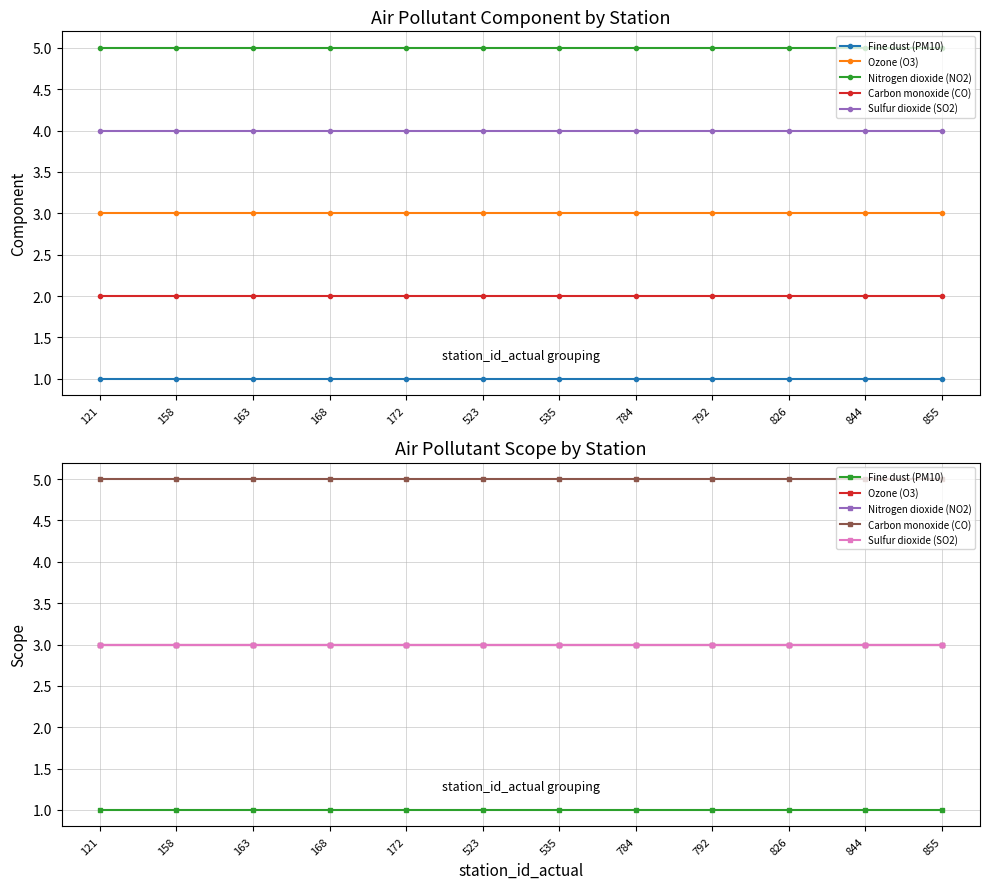

The Fine dust (PM10) series shows 1 at 121. True or false?

True